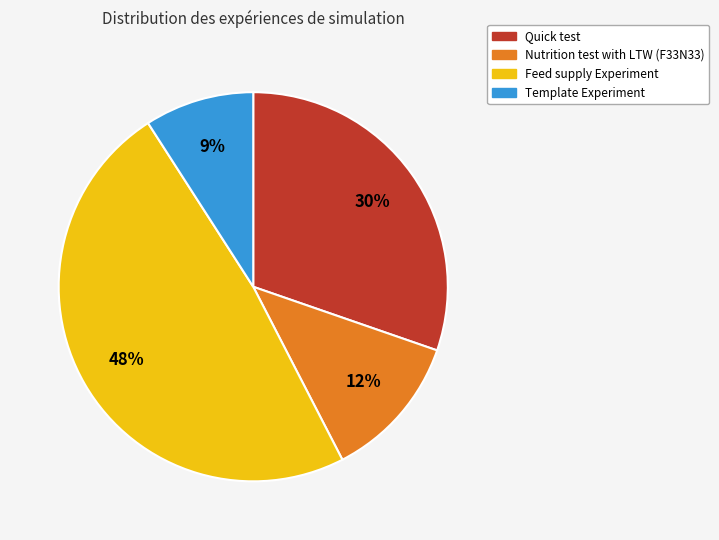

What is the ratio of the value at Feed supply Experiment to the value at Nutrition test with LTW (F33N33)?

4.0